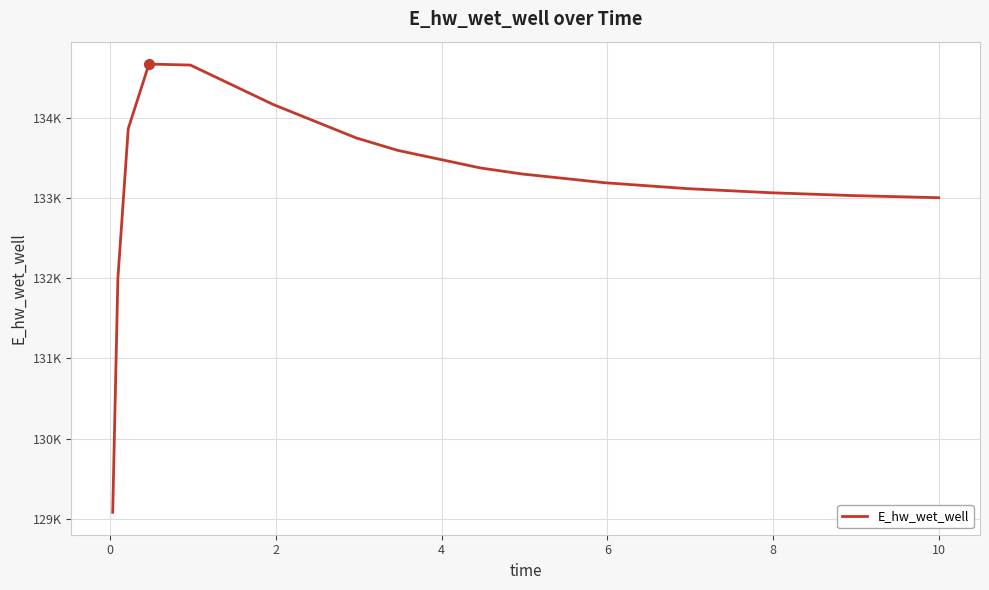

Does the chart have visible grid lines?

Yes